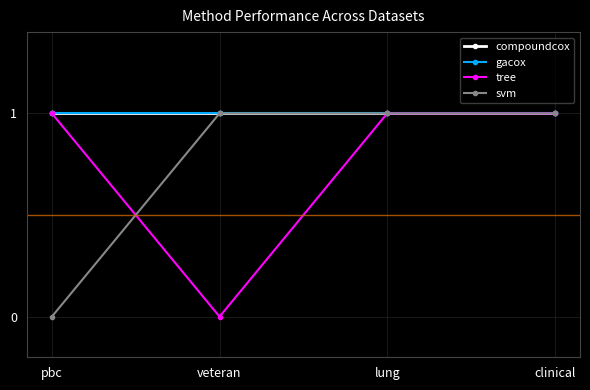

Is this an area chart (filled region under the line)?

No